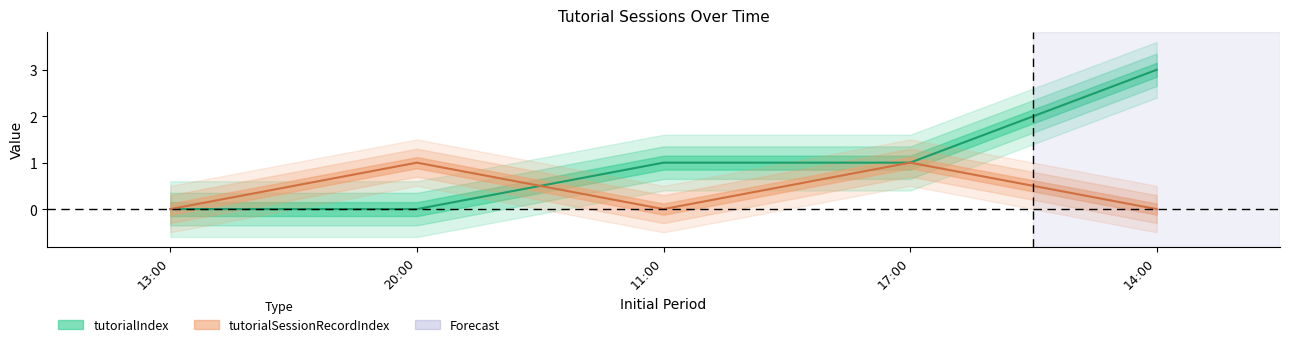

How many tutorialIndex values are between 0 and 1?

4